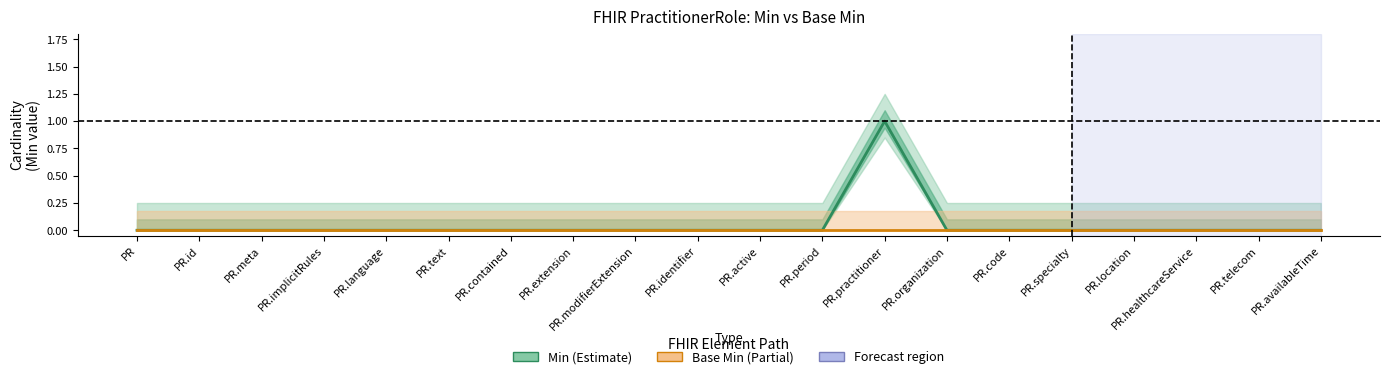

What are all the series names shown in the legend?

Min, Base Min